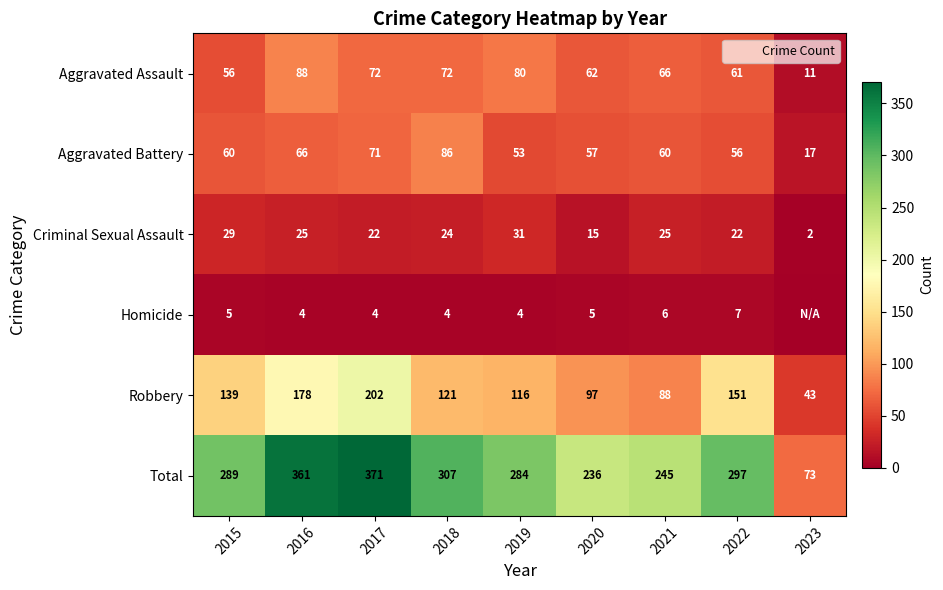

Where does the Homicide series first go above 4?

2015